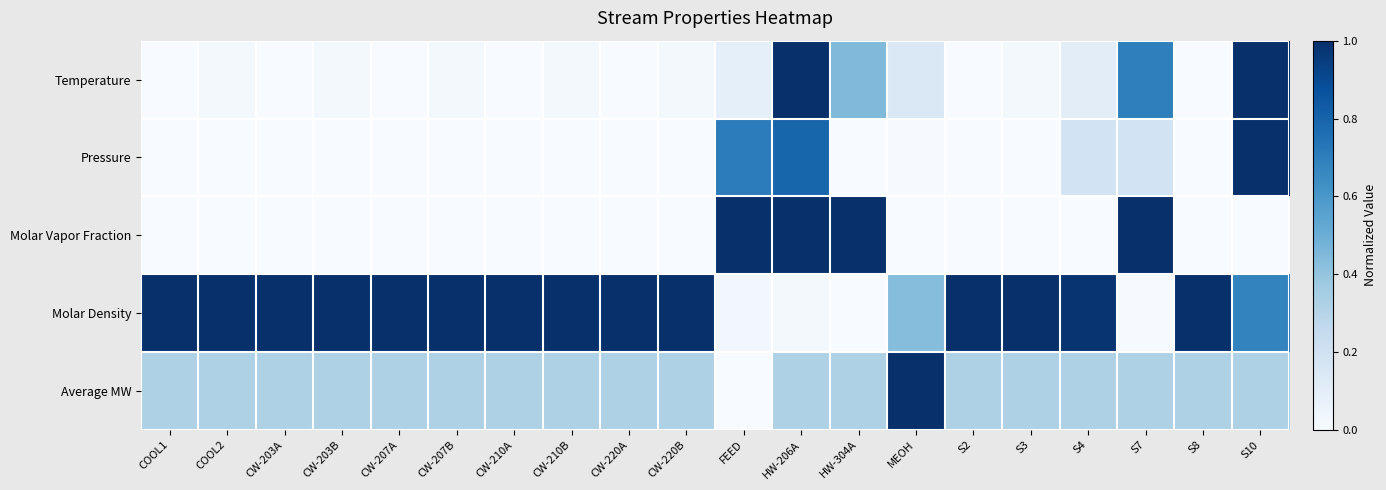

Which series has the largest range (max minus min)?

Temperature